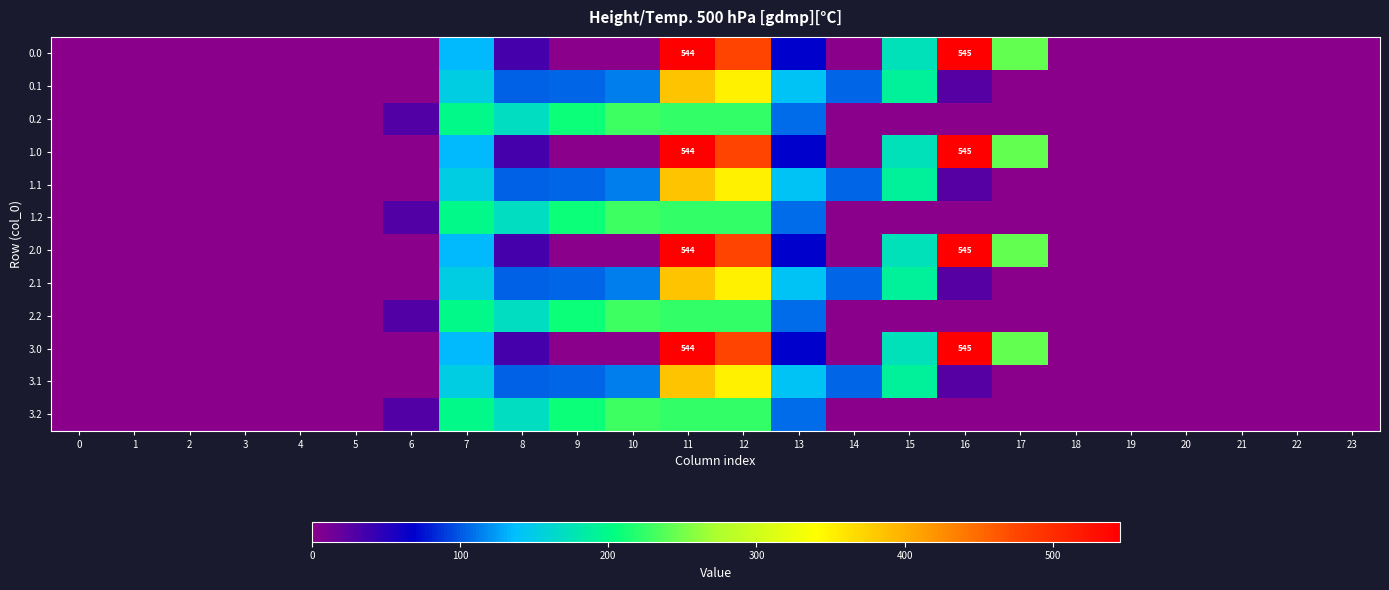

List the labels in order of 2.2 value, largest first.

10, 11, 12, 9, 7, 8, 13, 6, 0, 1, 2, 3, 4, 5, 14, 15, 16, 17, 18, 19, 20, 21, 22, 23